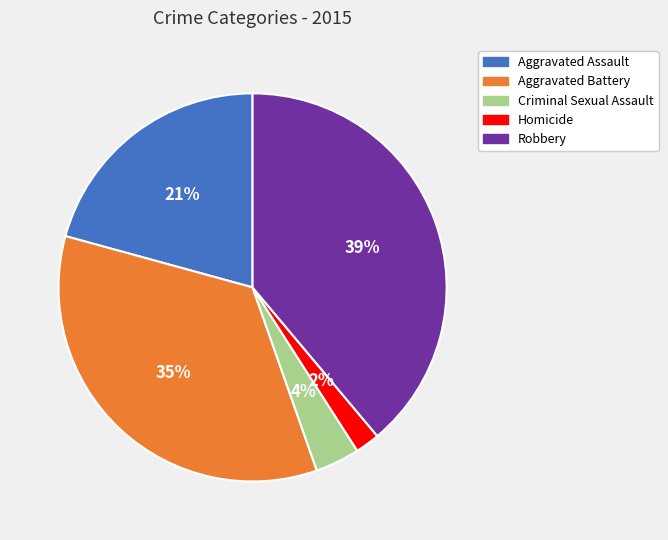

To the nearest percent, what is the difference between the Aggravated Assault and Aggravated Battery slice percentages?

14%